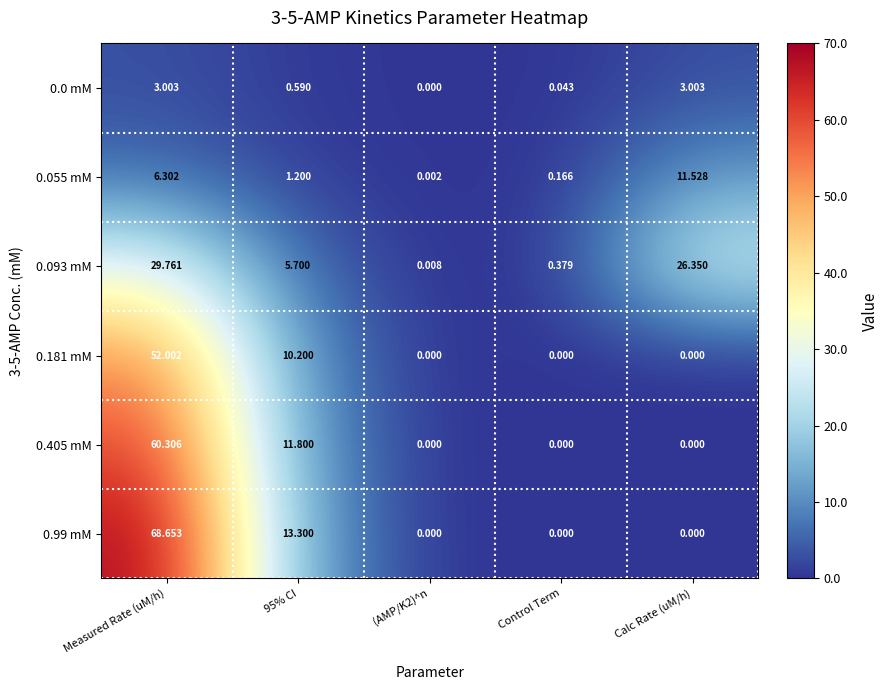

Is the value of 0.181 mM at Control Term greater than the value of 0.055 mM at (AMP/K2)^n?

No